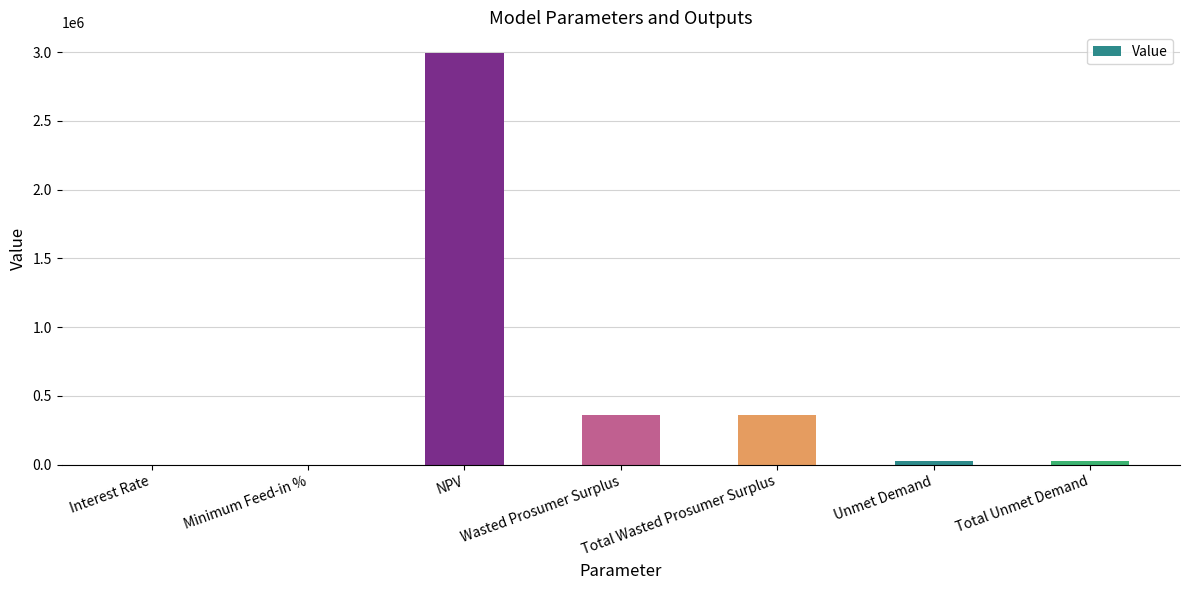

What value does the data have at Wasted Prosumer Surplus?

357919.2